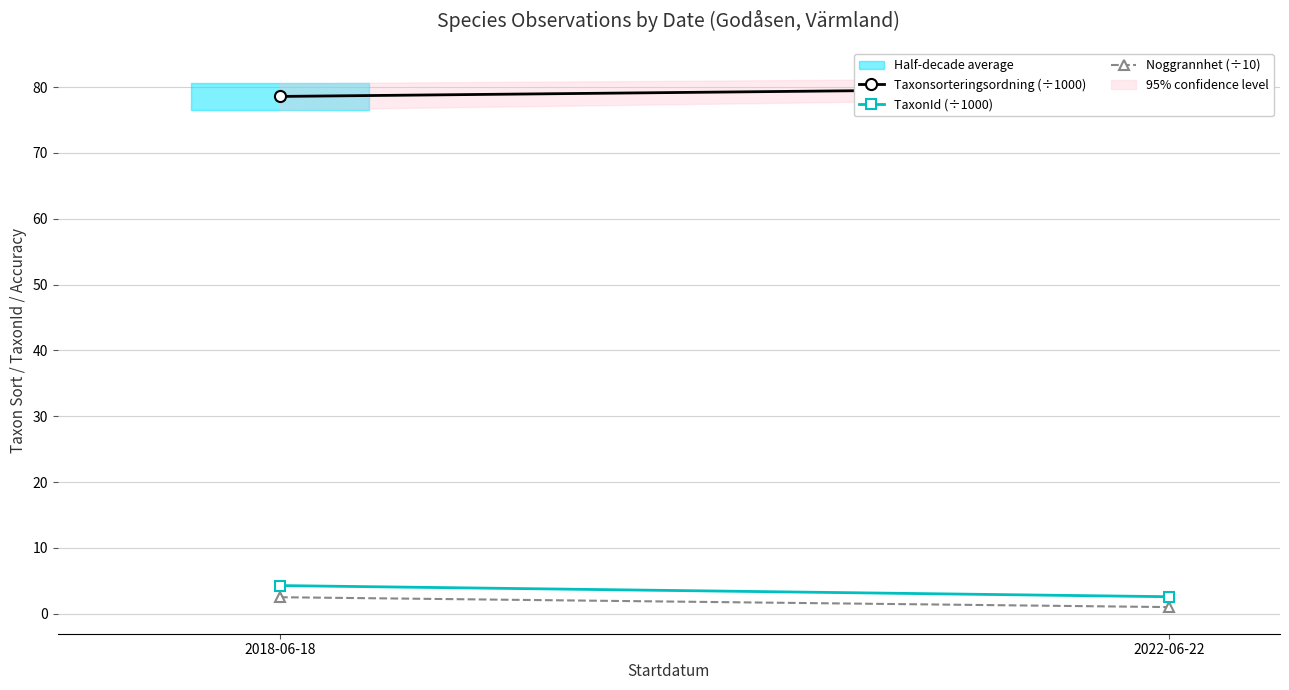

What is the minimum value shown in the chart?

1.0